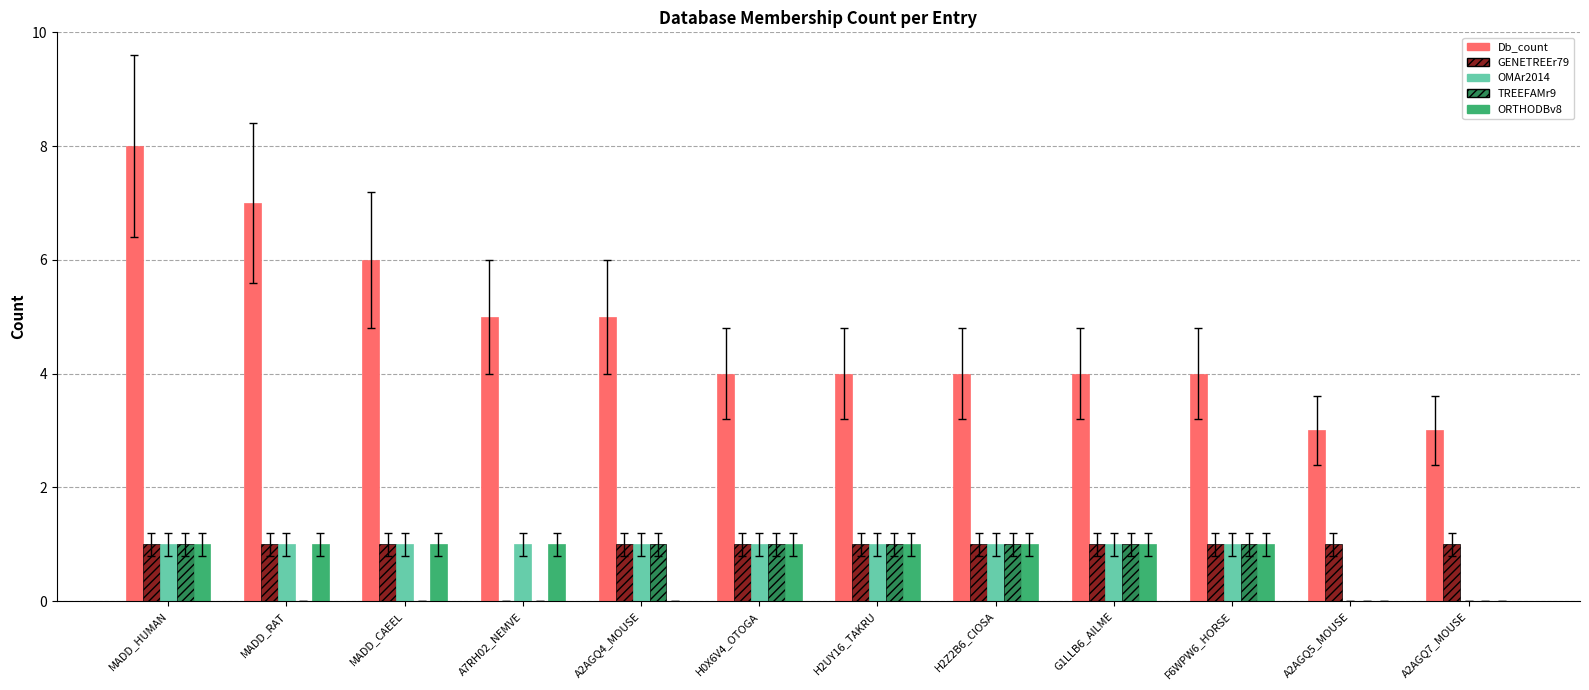

What is the sum of the TREEFAMr9 values at A2AGQ4_MOUSE and H2Z2B6_CIOSA?

2